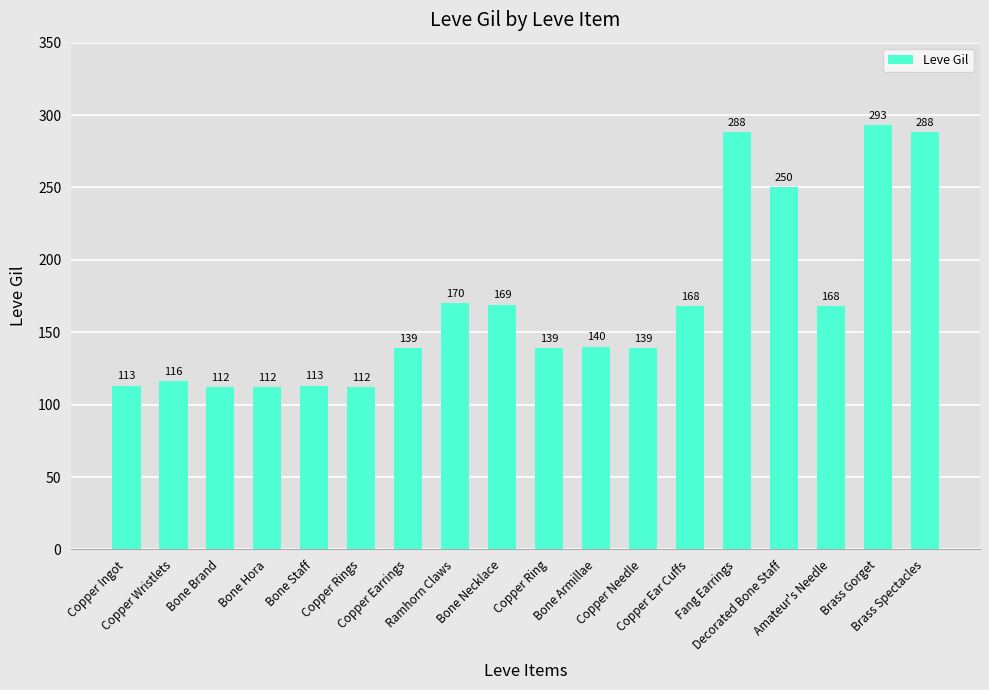

How many bars are there in total?

18